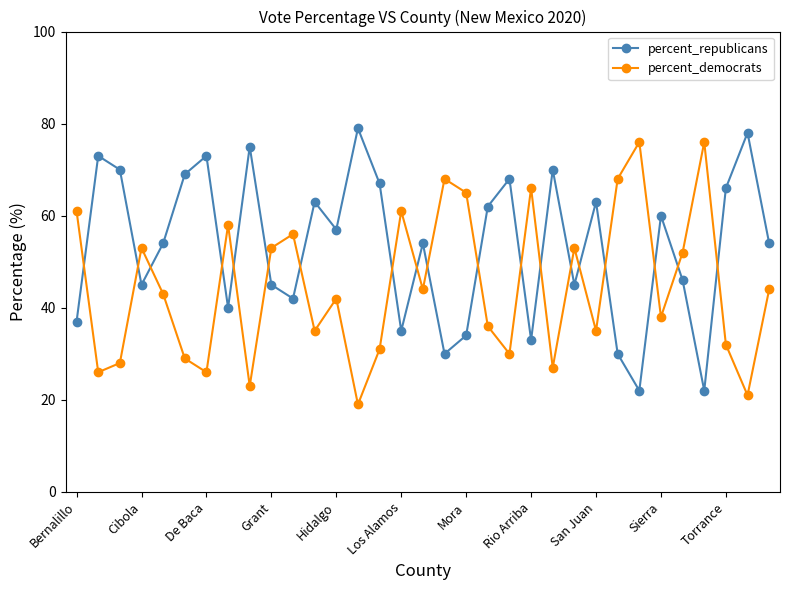

Rank the series by their average value, from lowest to highest.

percent_democrats, percent_republicans